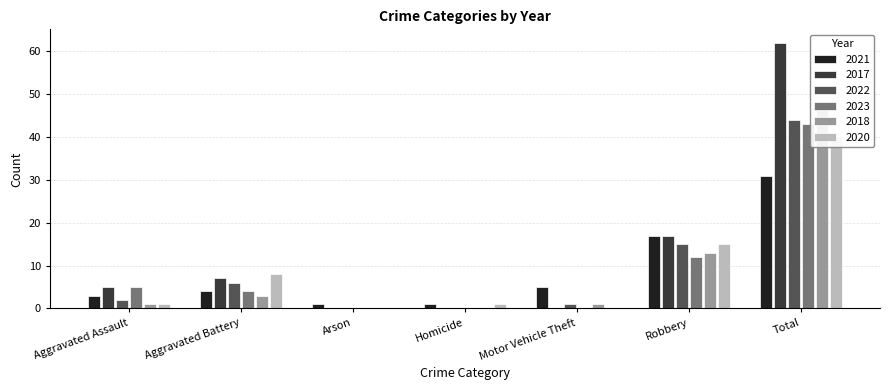

At which label does 2023 reach its peak?

Total